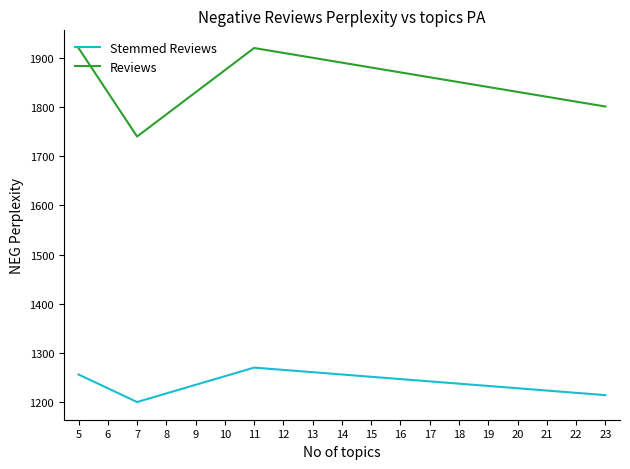

What are all the series names shown in the legend?

Stemmed Reviews, Reviews